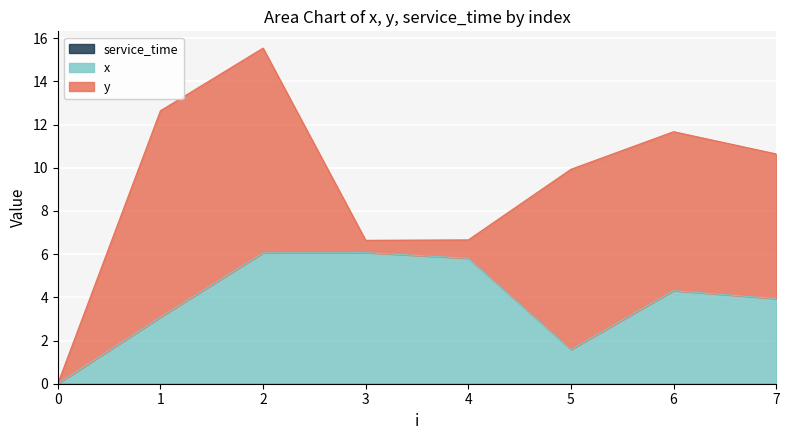

At which category is the sum across all series the highest?

2